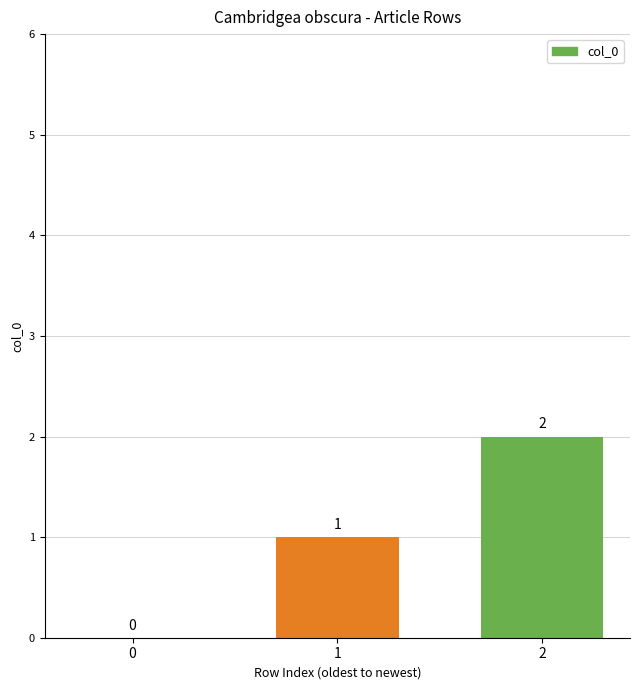

How many positive values are there?

2